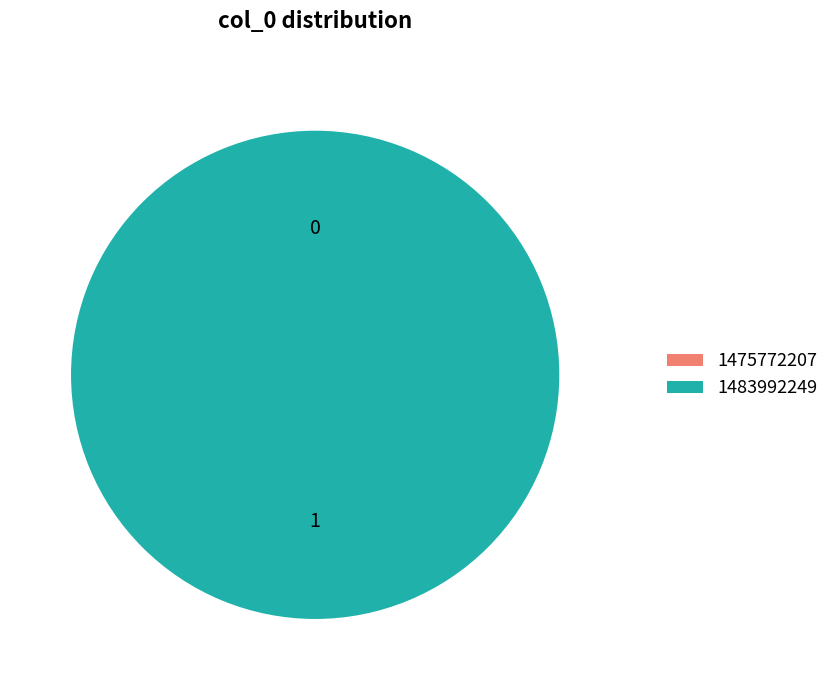

What is the change in value from 1475772207 to 1483992249?

+1